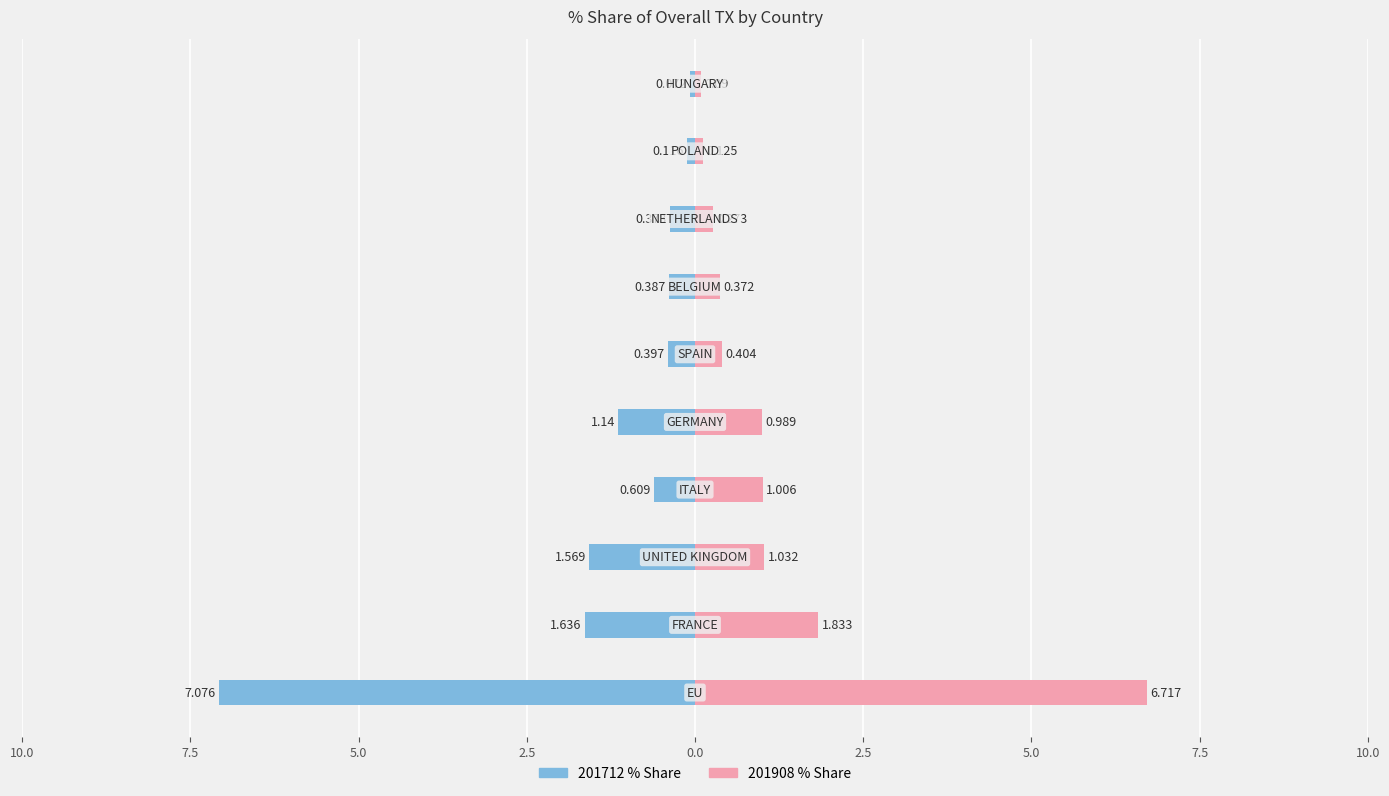

What is the value of the 201908_% Share of overall TX bar at the 2nd from the left?

1.8